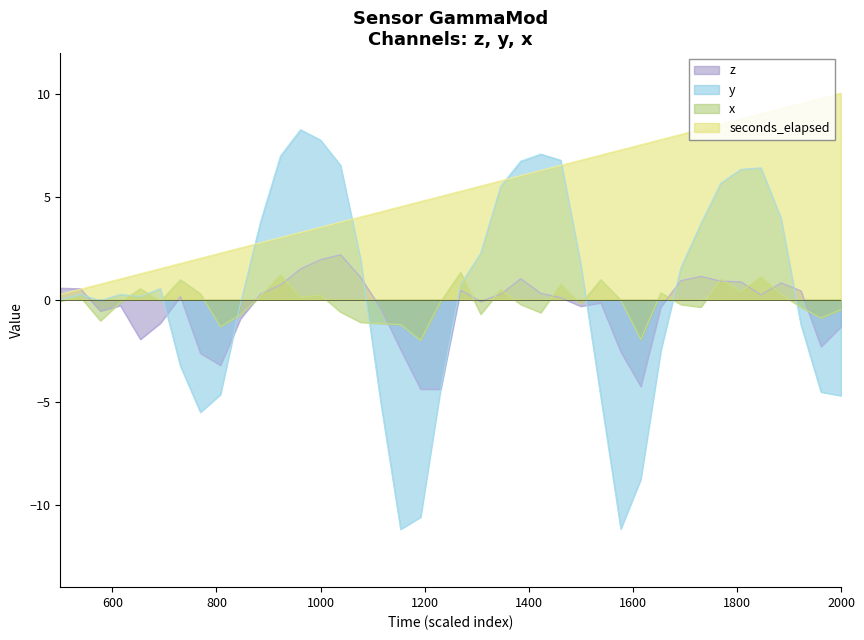

How many times do x and y cross each other?

9